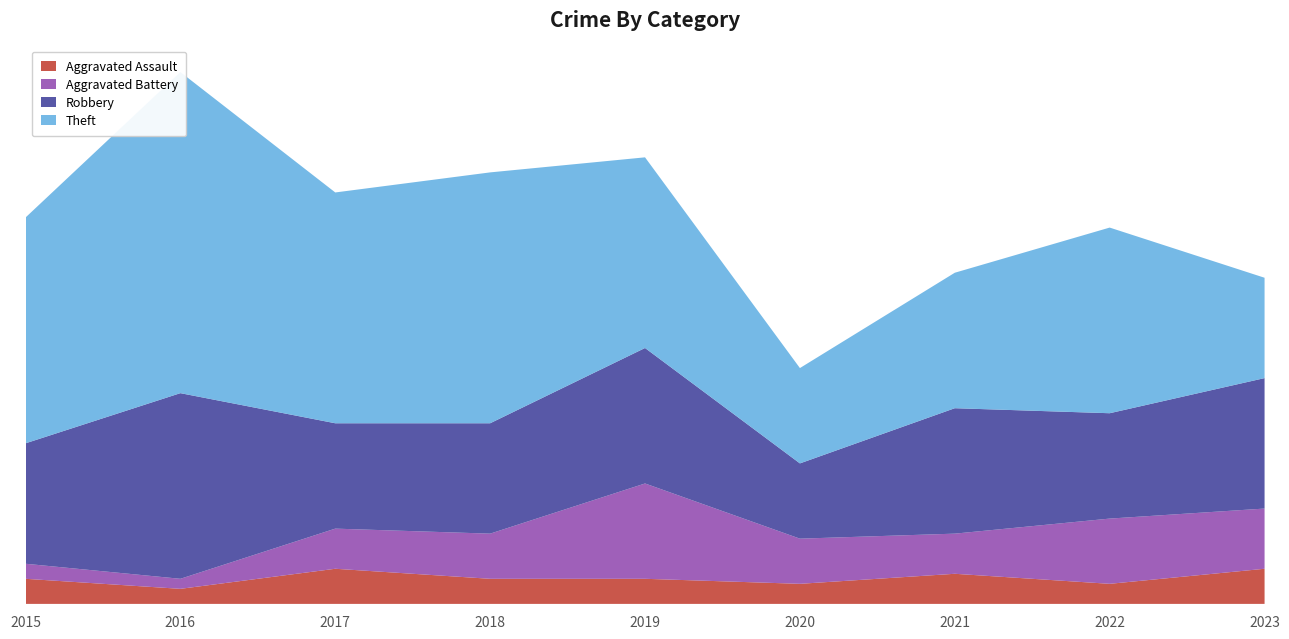

Reading right to left, what are all the values shown in this chart?

Aggravated Assault: 7	4	6	4	5	5	7	3	5
Aggravated Battery: 12	13	8	9	19	9	8	2	3
Robbery: 26	21	25	15	27	22	21	37	24
Theft: 20	37	27	19	38	50	46	64	45